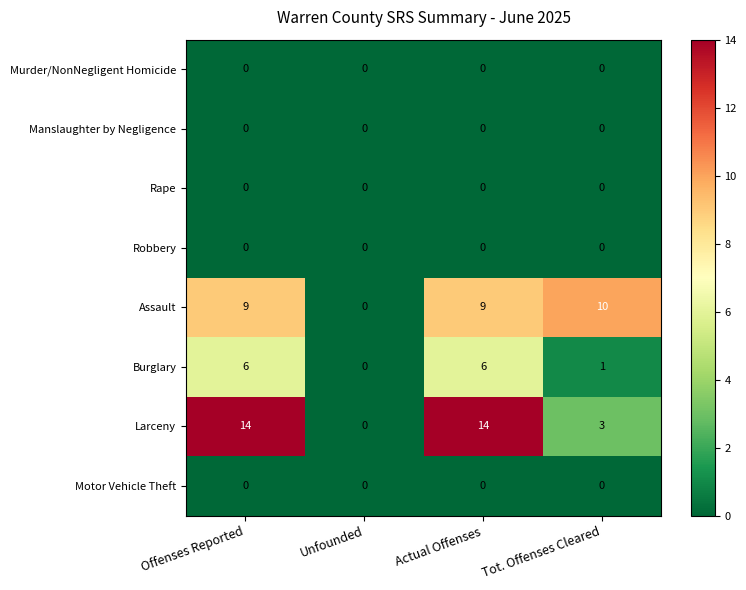

What is the approximate value of Larceny at Actual Offenses, to the nearest 10?

10